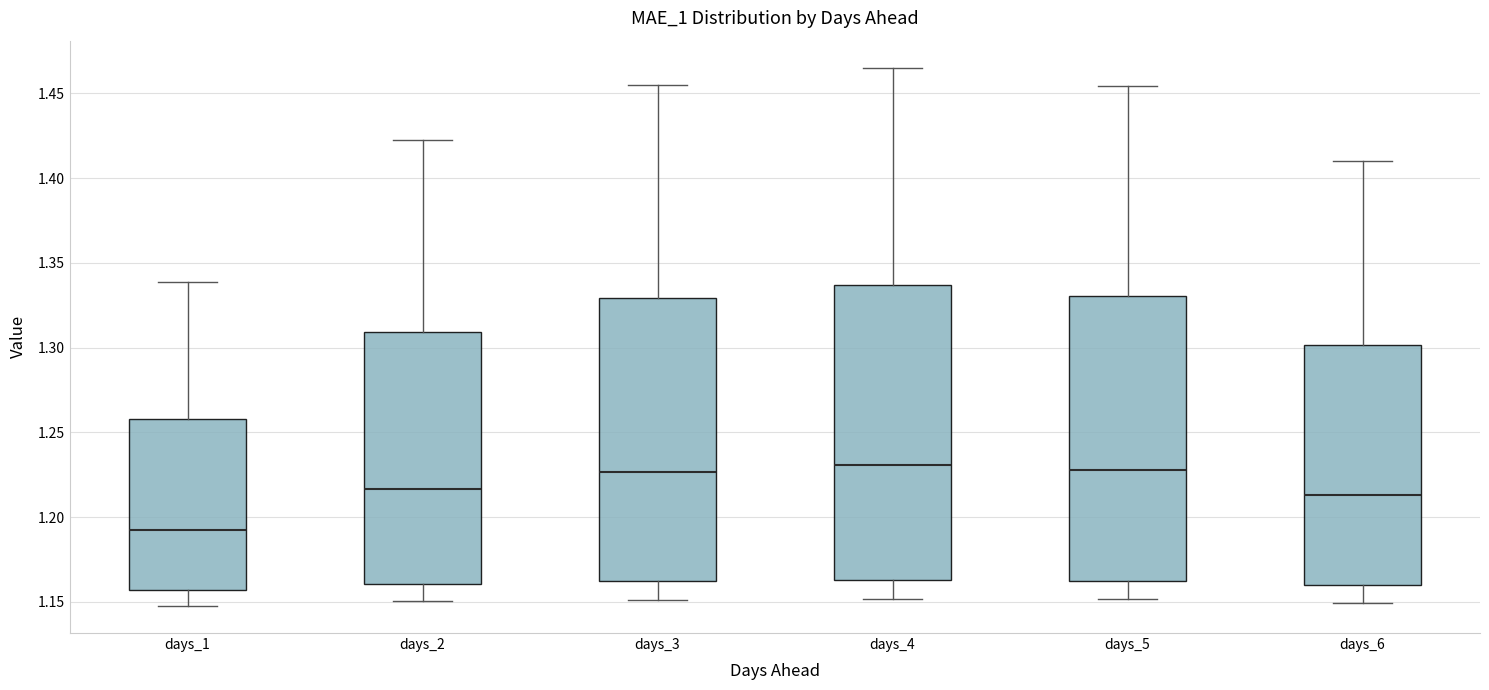

Reading left to right, read every box against the y-axis: the position of its median line, the range the box covers, and the ends of its whiskers. The values are not printed on the chart, so give them approximately, as read against the axis.

days_1: median 1.190, box 1.155 to 1.260, whiskers 1.145 to 1.340
days_2: median 1.215, box 1.160 to 1.310, whiskers 1.150 to 1.420
days_3: median 1.225, box 1.160 to 1.330, whiskers 1.150 to 1.455
days_4: median 1.230, box 1.165 to 1.335, whiskers 1.150 to 1.465
days_5: median 1.230, box 1.160 to 1.330, whiskers 1.150 to 1.455
days_6: median 1.215, box 1.160 to 1.300, whiskers 1.150 to 1.410